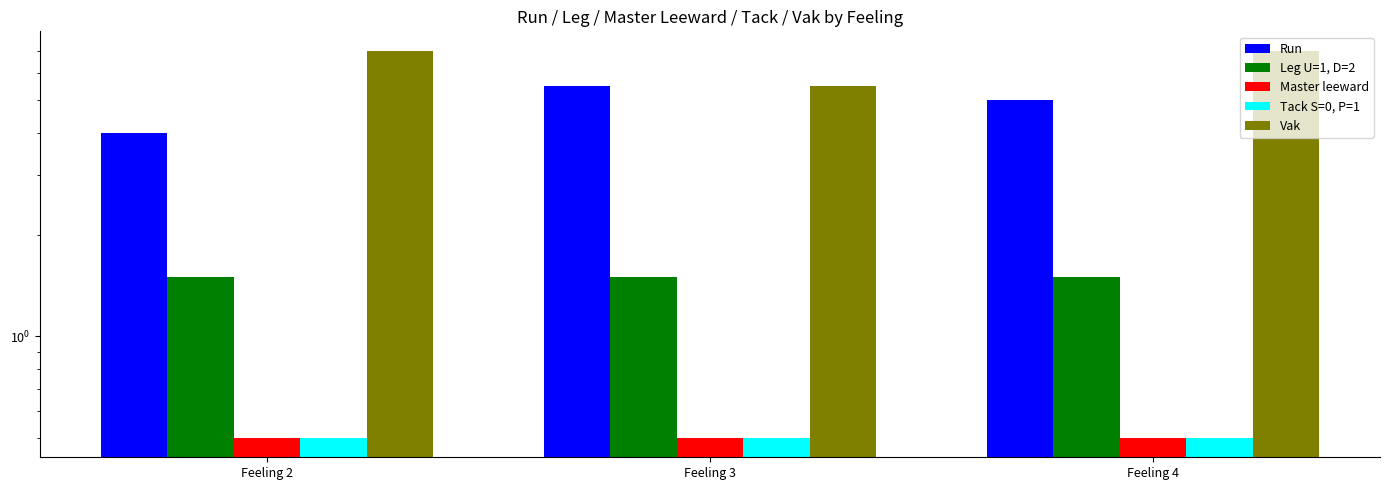

Reading left to right, what are all the values shown in this chart?

Run: 4.0	5.5	5.0
Leg U=1, D=2: 1.5	1.5	1.5
Master leeward: 0.5	0.5	0.5
Tack S=0, P=1: 0.5	0.5	0.5
Vak: 7.0	5.5	7.0